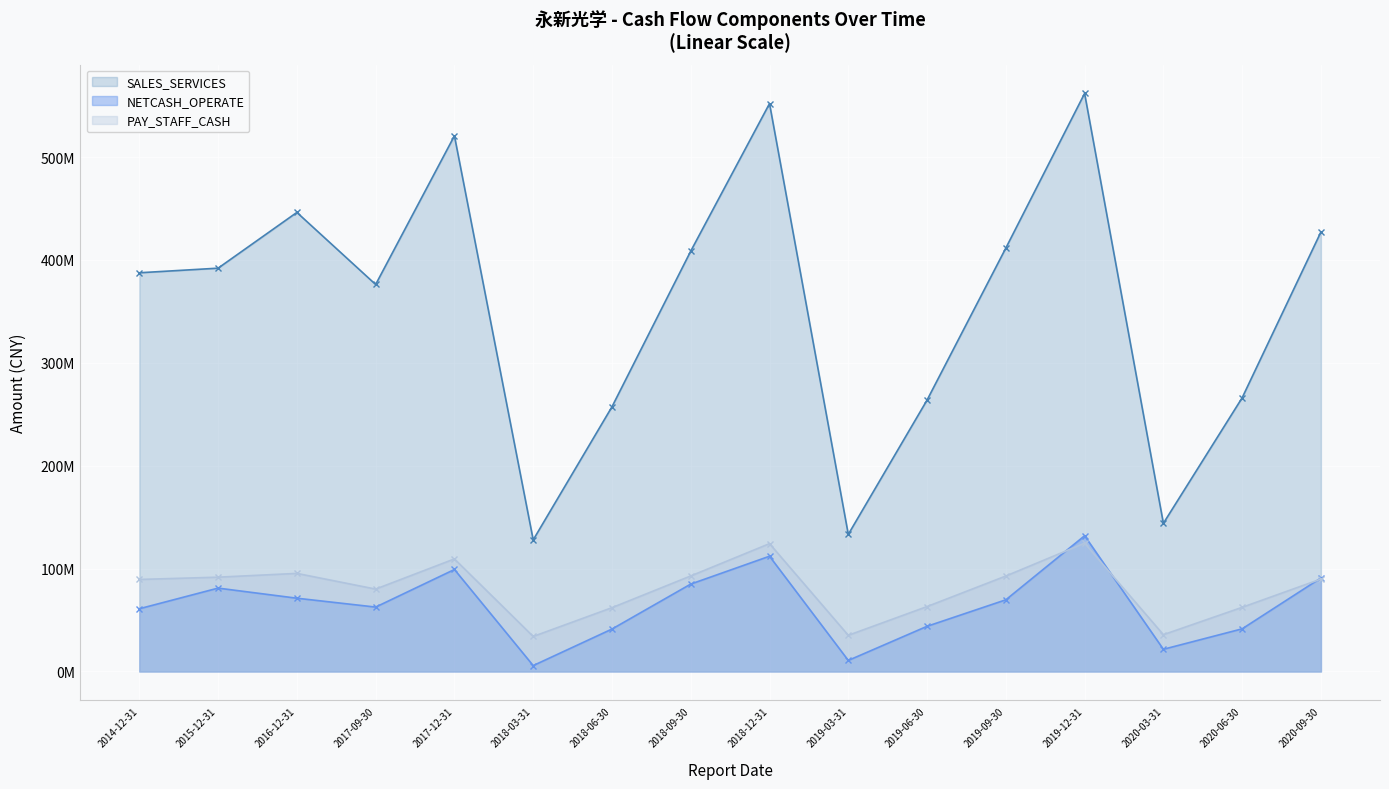

What is the difference between the PAY_STAFF_CASH values at 2017-09-30 and 2018-12-31?

44187649.6